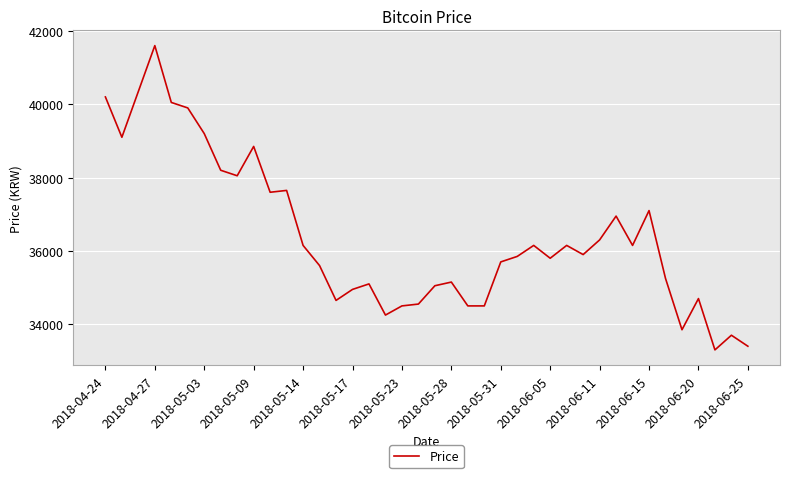

Reading left to right, transcribe all the data shown in this chart.

40200	39100	40350	41600	40050	39900	39200	38200	38050	38850	37600	37650	36150	35600	34650	34950	35100	34250	34500	34550	35050	35150	34500	34500	35700	35850	36150	35800	36150	35900	36300	36950	36150	37100	35250	33850	34700	33300	33700	33400